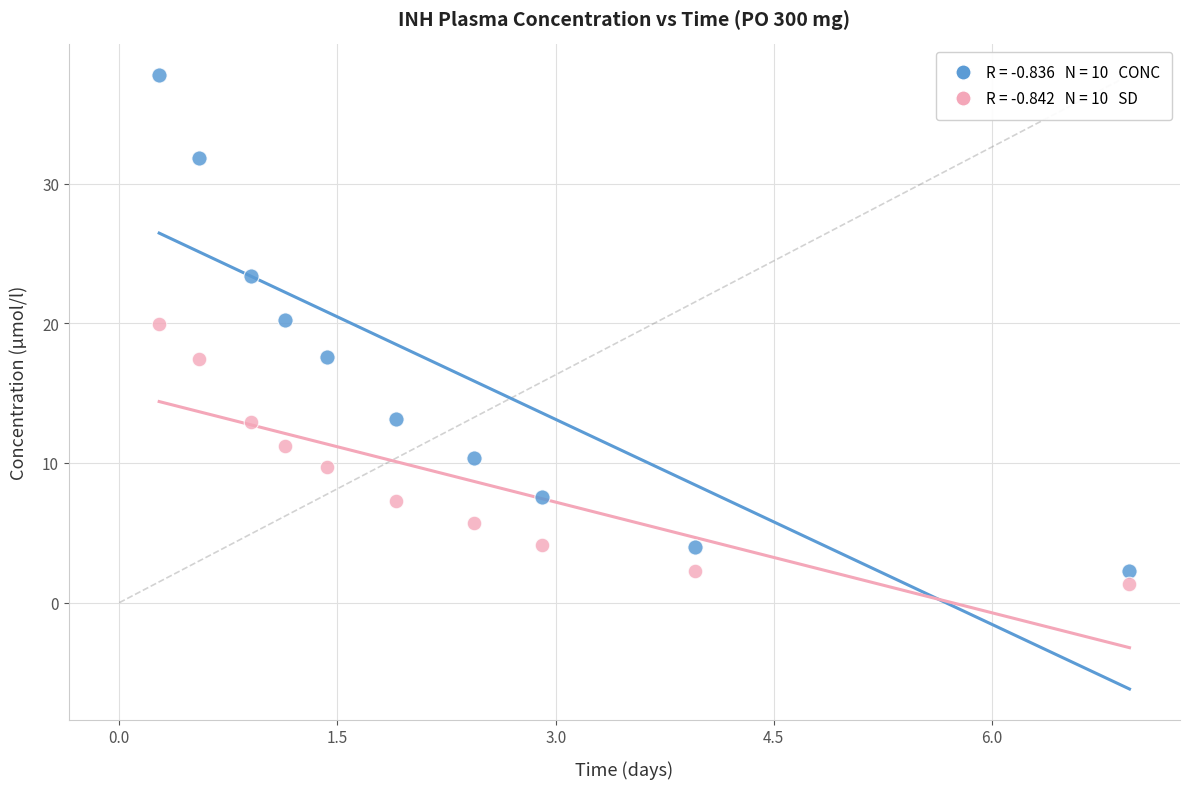

Across all data points, what is the range of Y values (max minus min)?

36.5